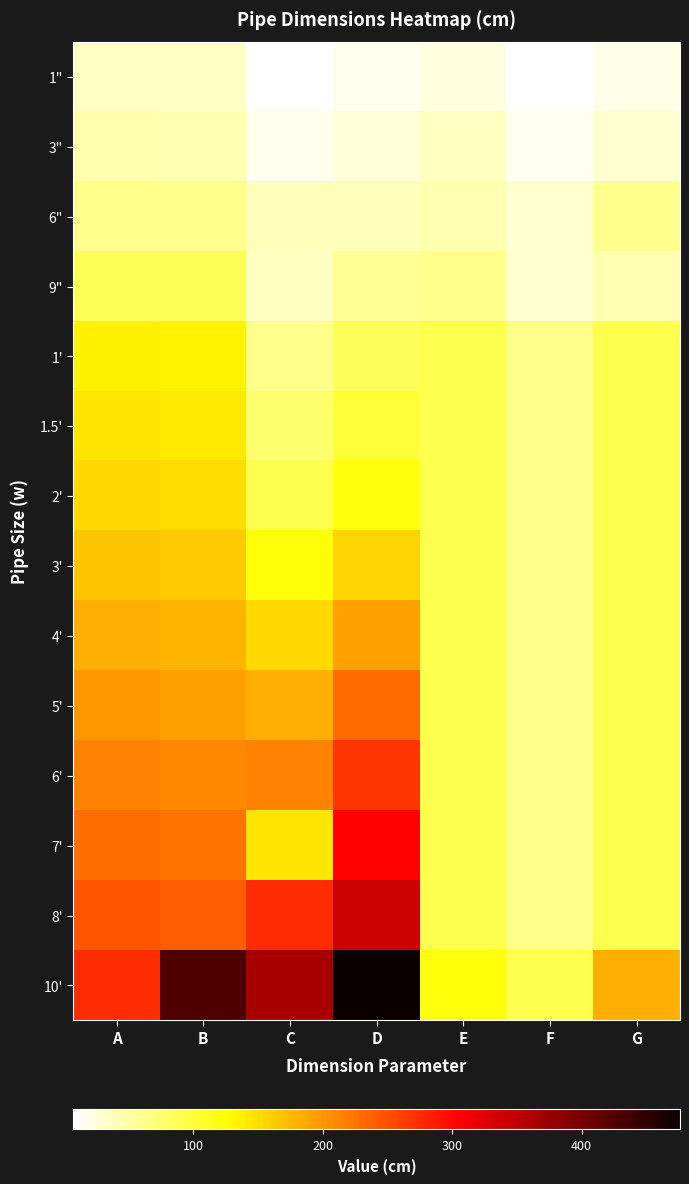

Which series has the widest spread of values?

10'